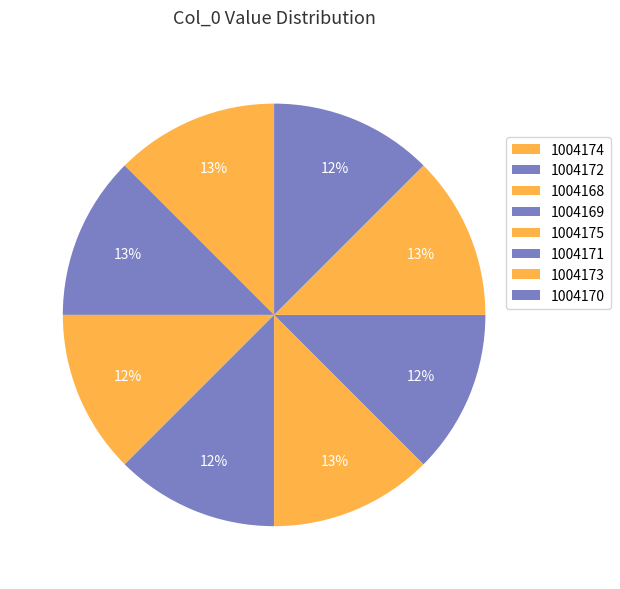

How many slices are in this pie chart?

8